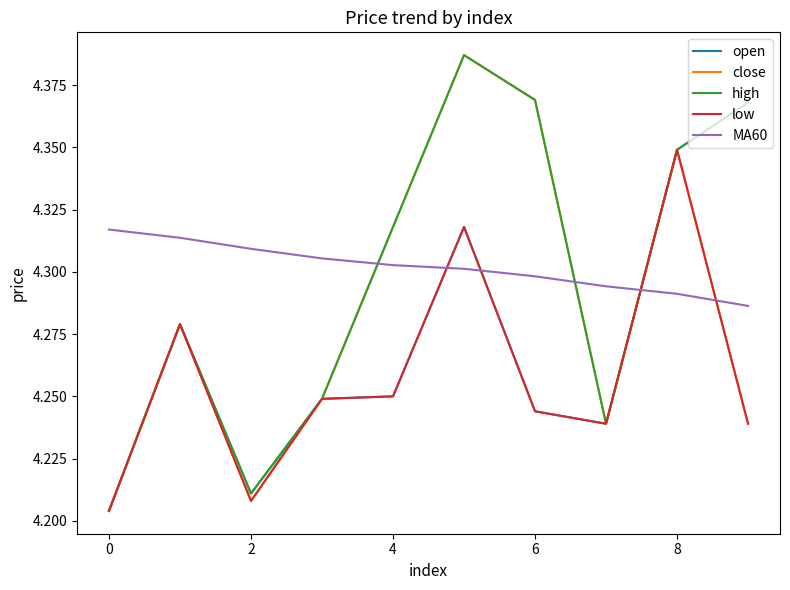

How many intersections are there between MA60 and open?

3